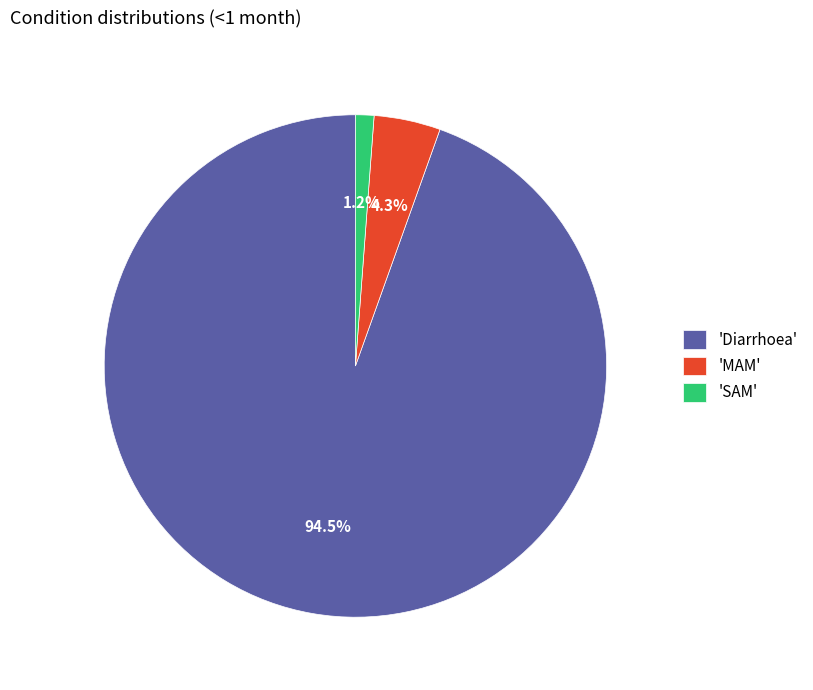

Which slice is the largest?

'Diarrhoea'